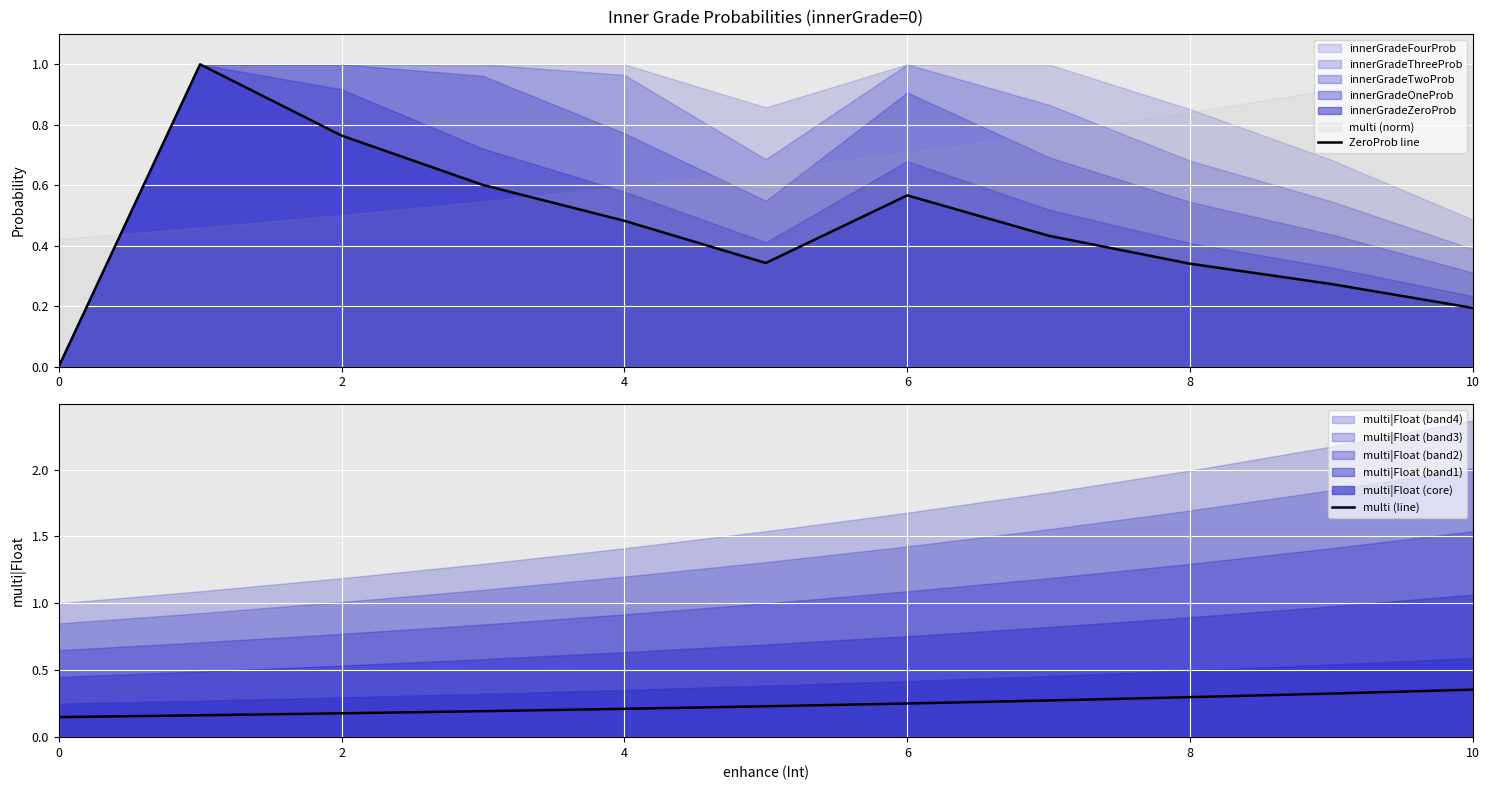

How many lines are shown in the chart?

2